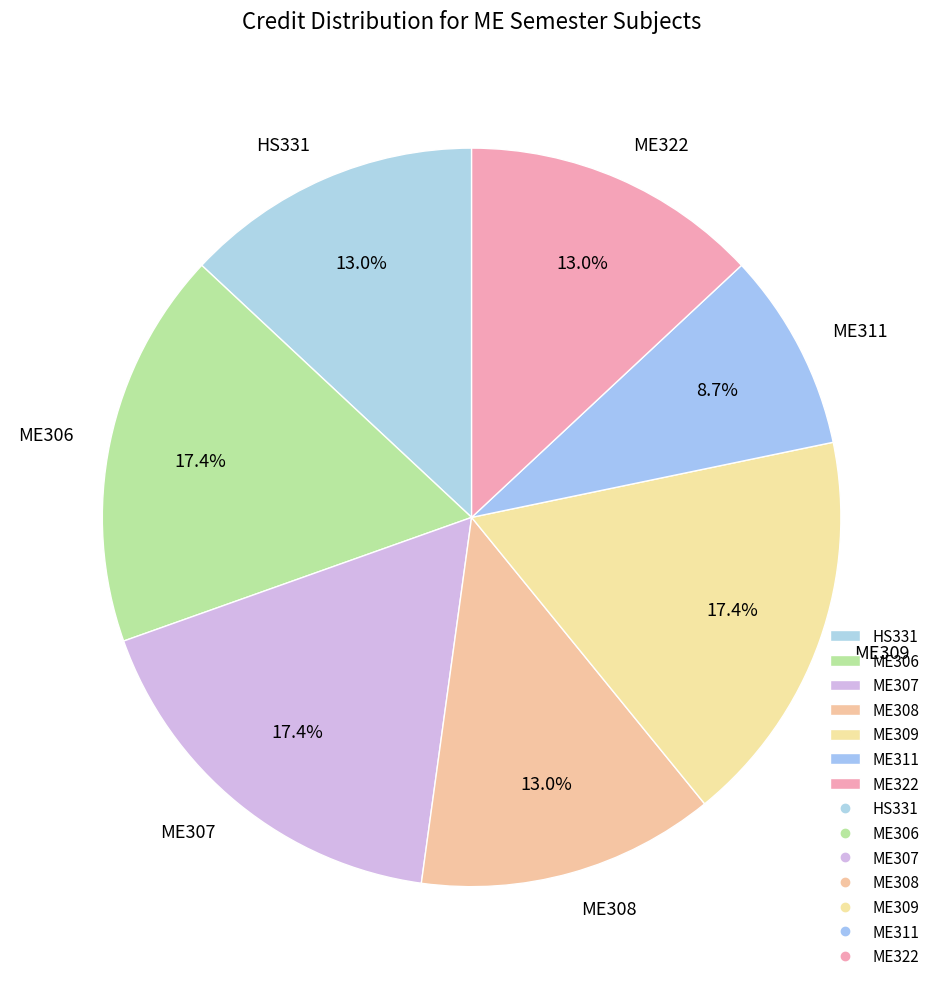

The HS331 slice represents 13% of the pie. True or false?

True